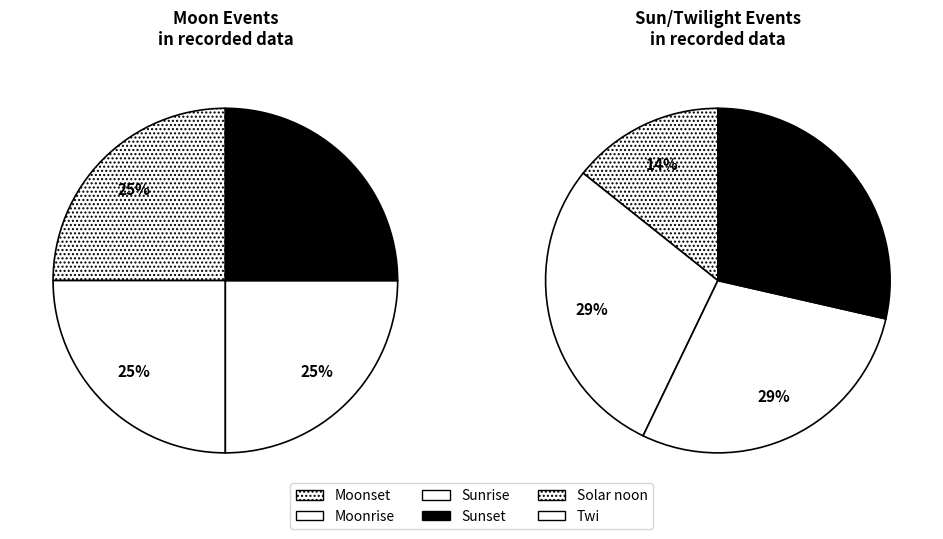

Does Sunrise account for over 50% of the chart?

No